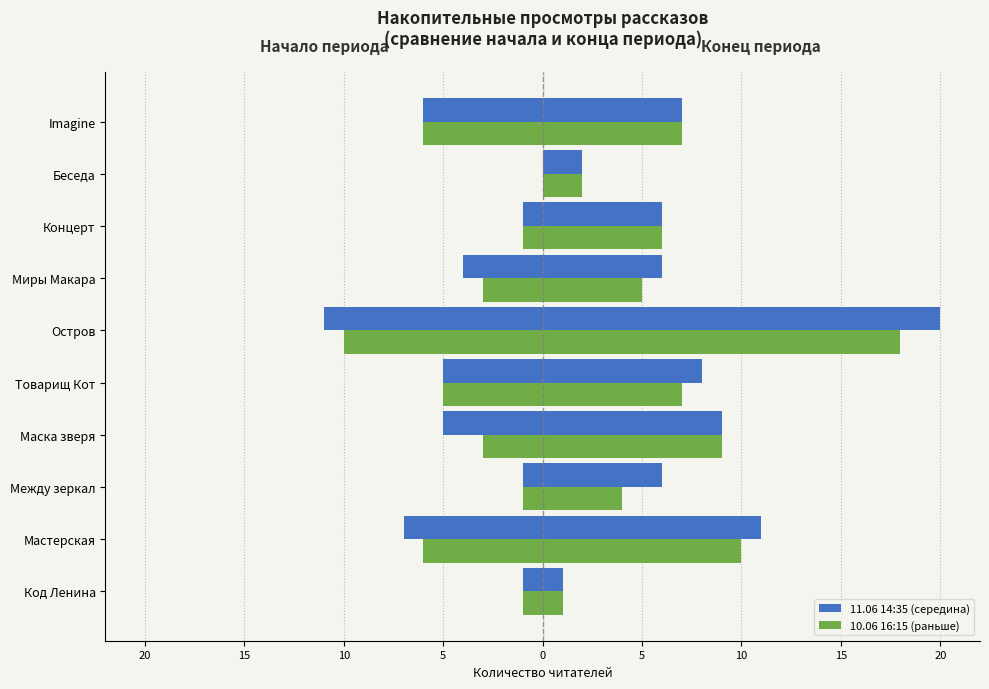

How many bars are there in total?

20